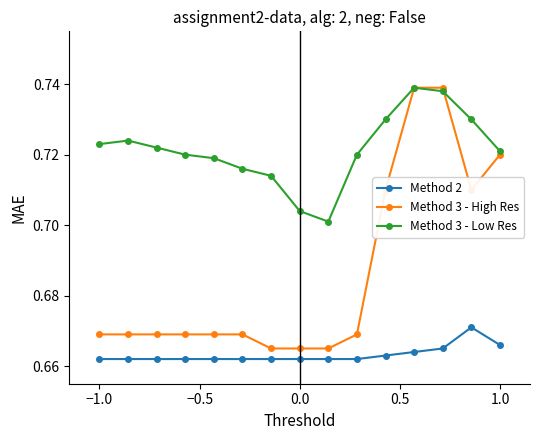

Count the Method 3 - Low Res values in the range 0 to 1.

15